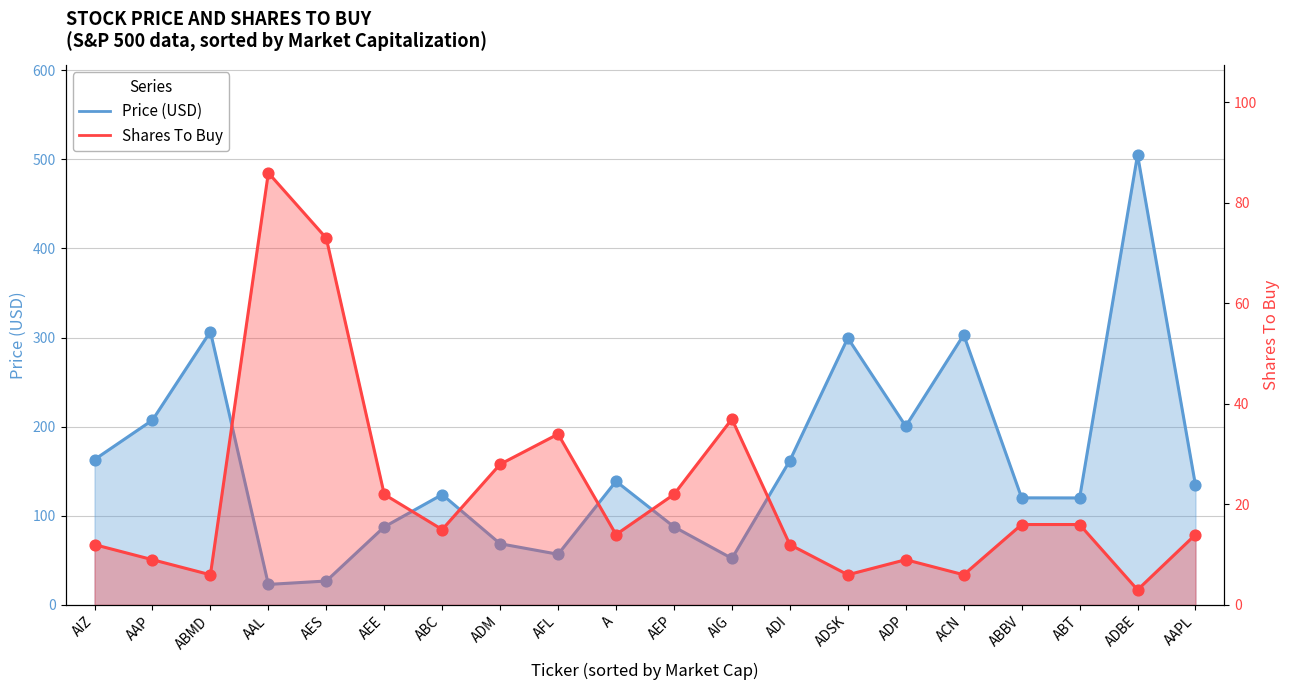

Which series has the widest spread of Y values?

Price (line)